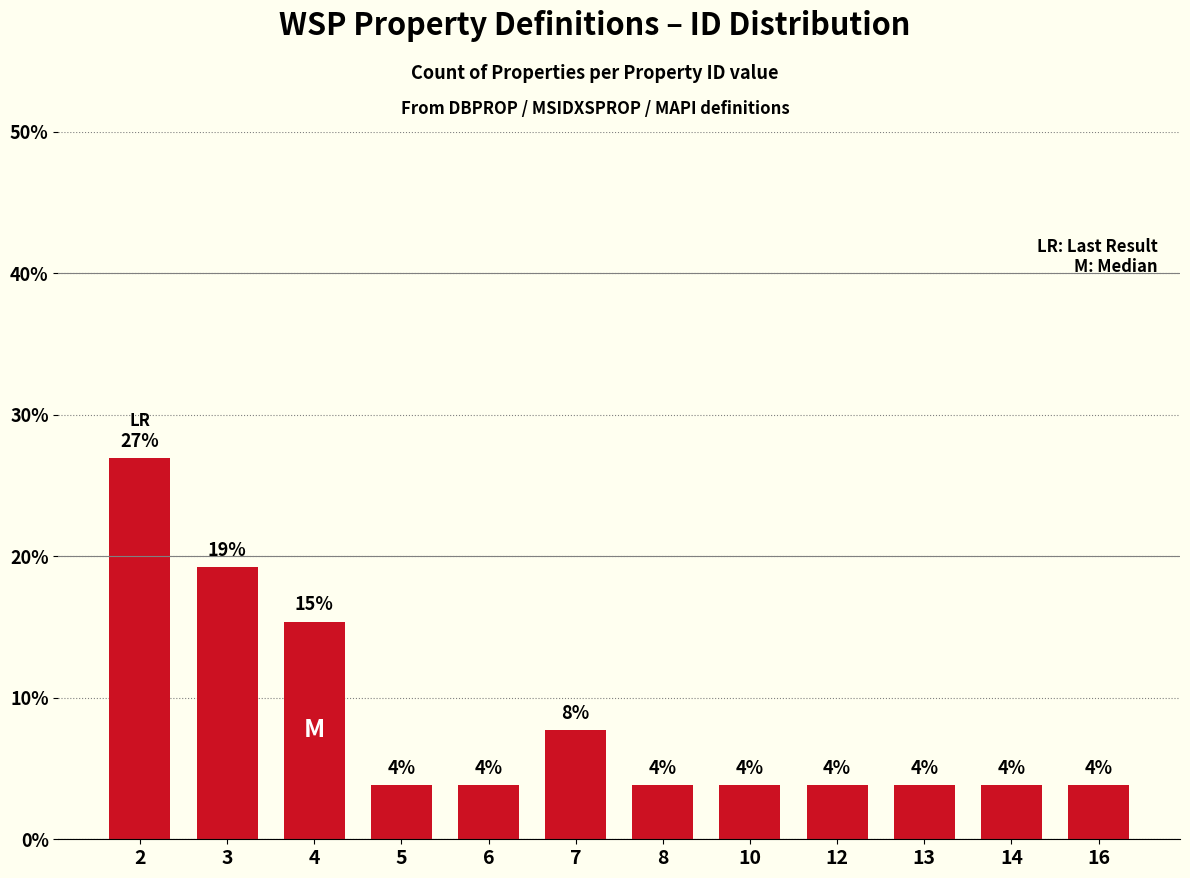

How many bars are there in total?

12